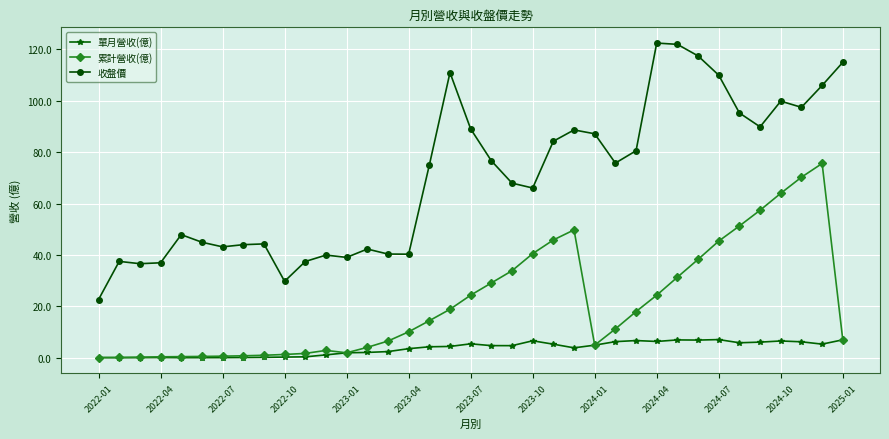

True or false: 收盤價 has more than 1 interior local peaks.

True